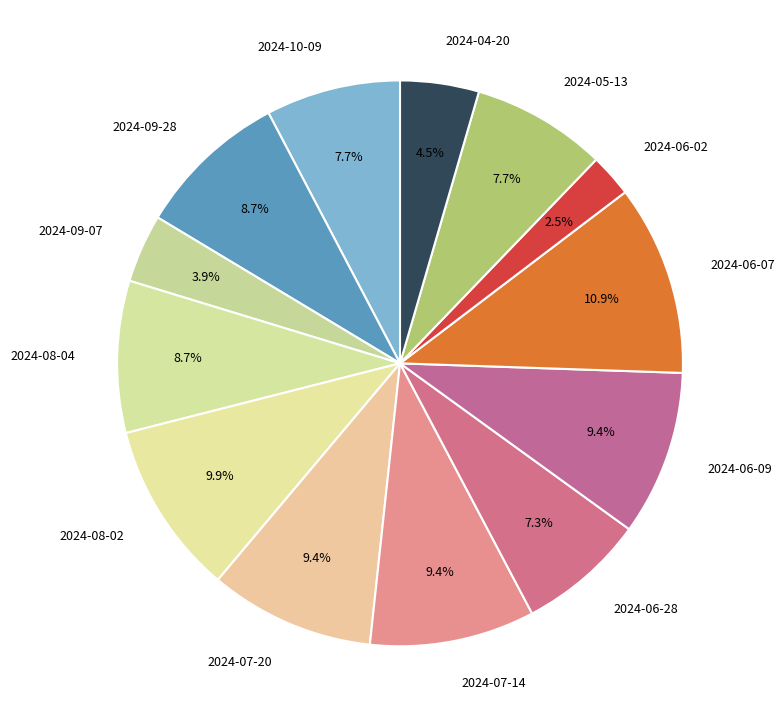

Approximately how many times larger is the value at 2024-06-02 compared to 2024-07-20?

0.3